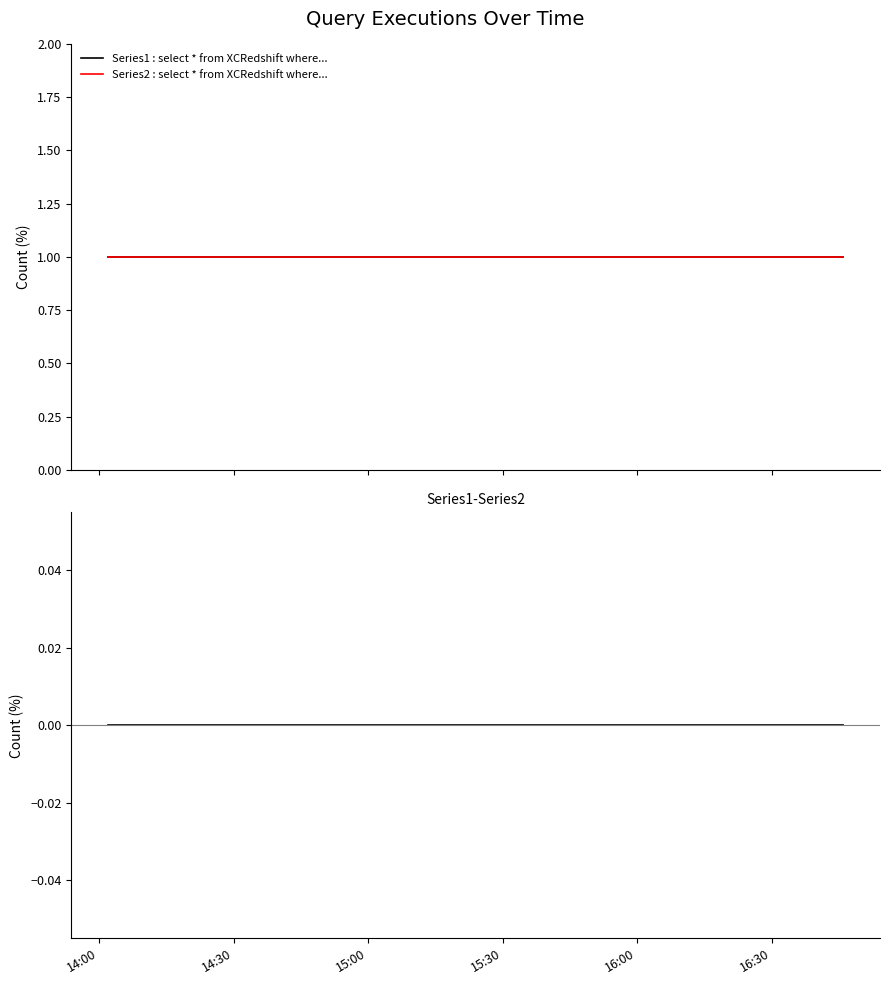

What is the total value across all series at 14:00?

2